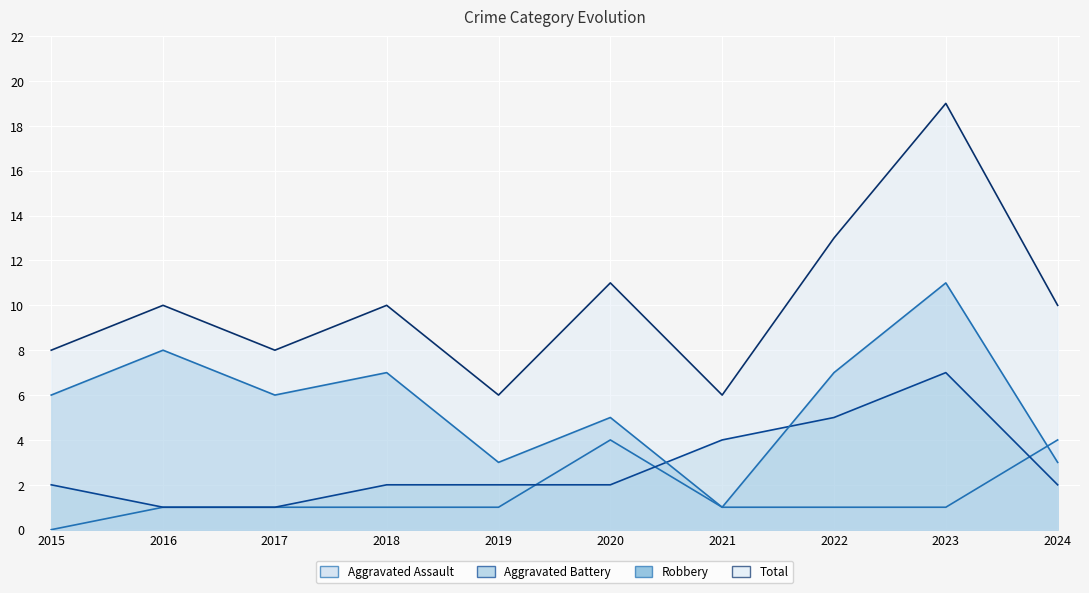

Is it true that Total equals 10 at 2018?

True